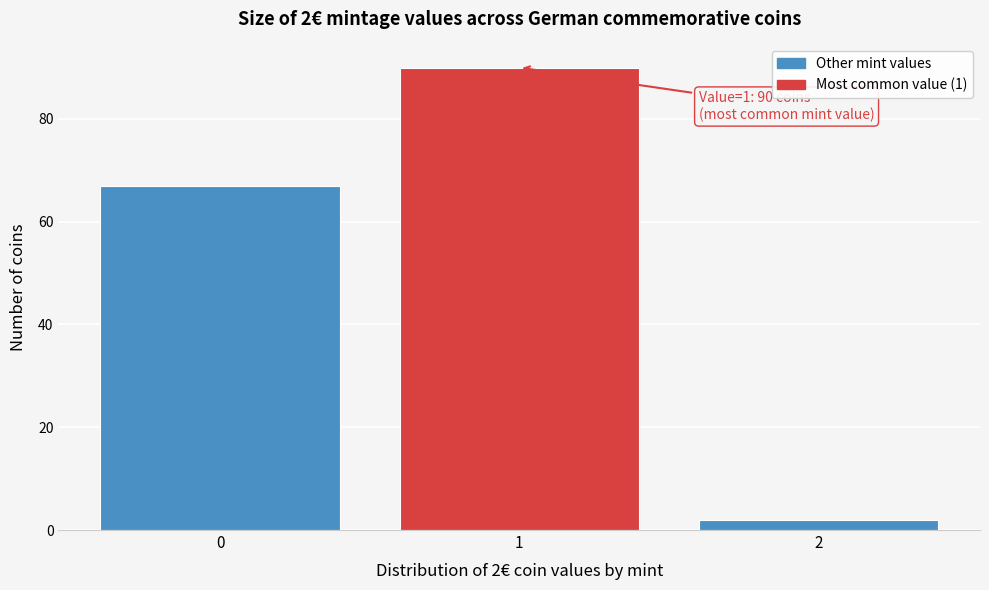

Over which range of the x-axis is the bar tallest?

0.5 to 1.5